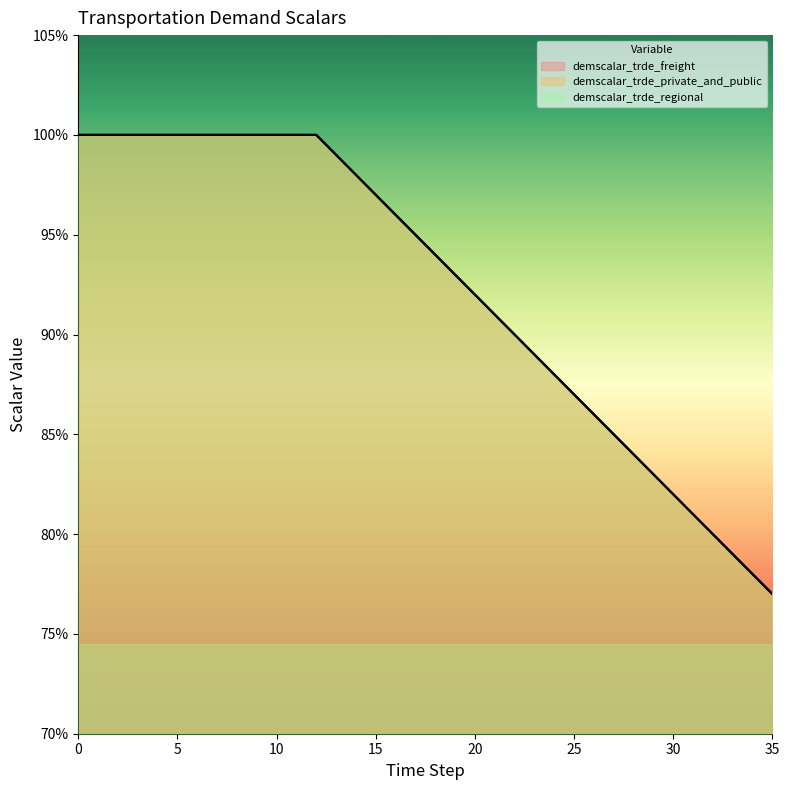

Read the demscalar_trde_private_and_public value at 4.

1.0